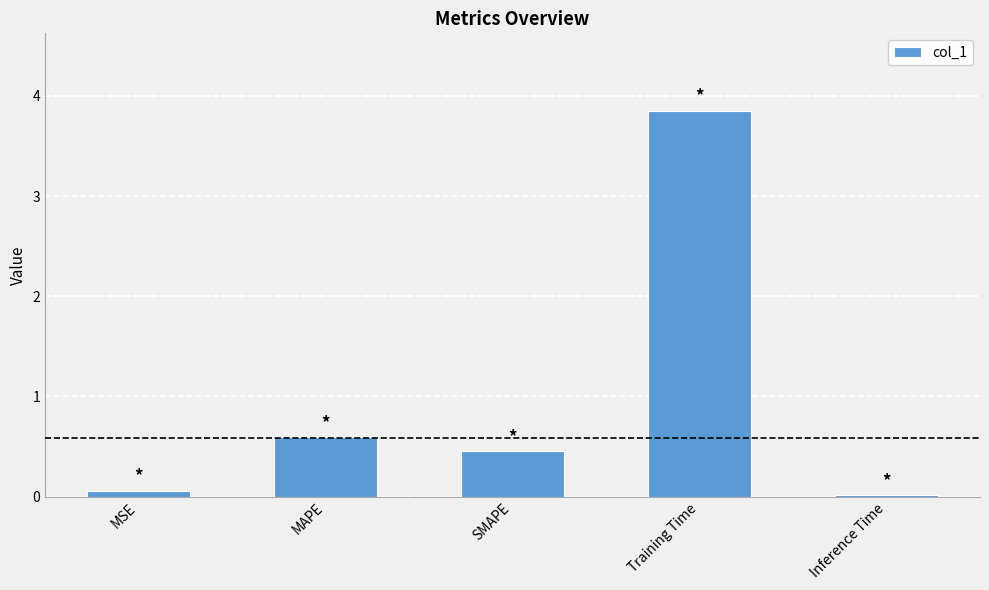

Which label corresponds to the largest value in the chart?

Training Time